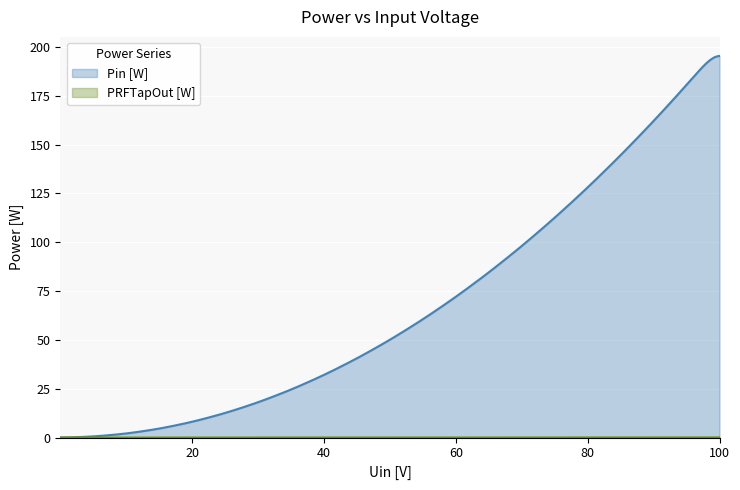

True or false: Pin_W and x cross at least once.

False